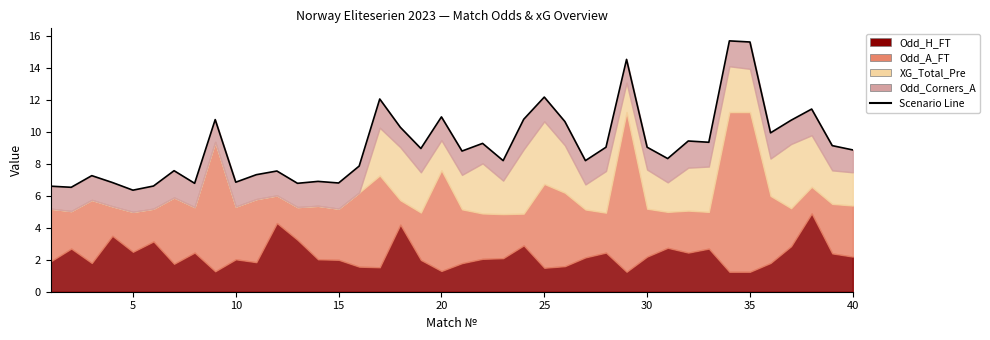

Is it true that the value at 5 is 6.4?

True